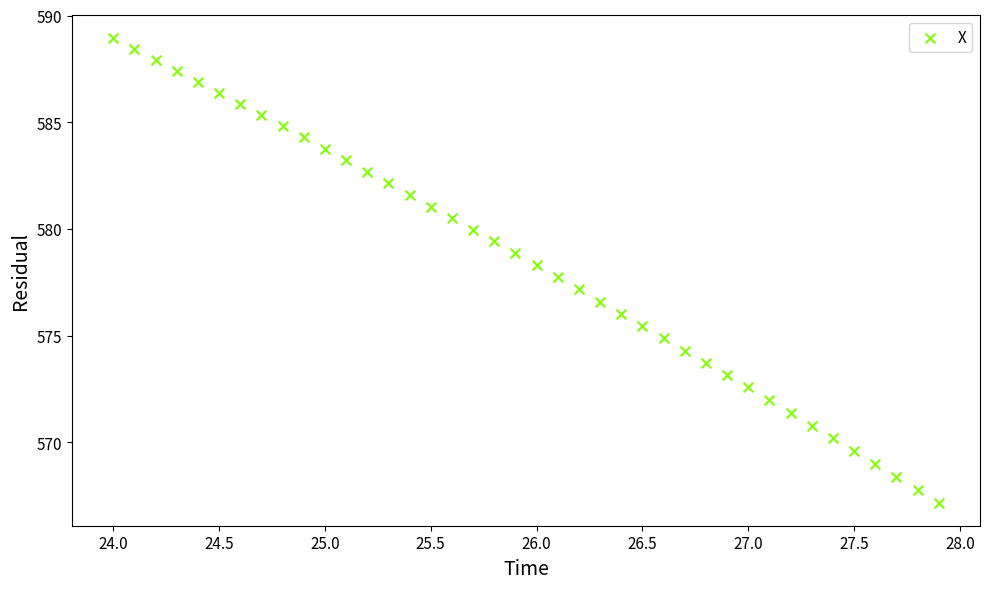

What is the range of Y values (max minus min)?

21.8